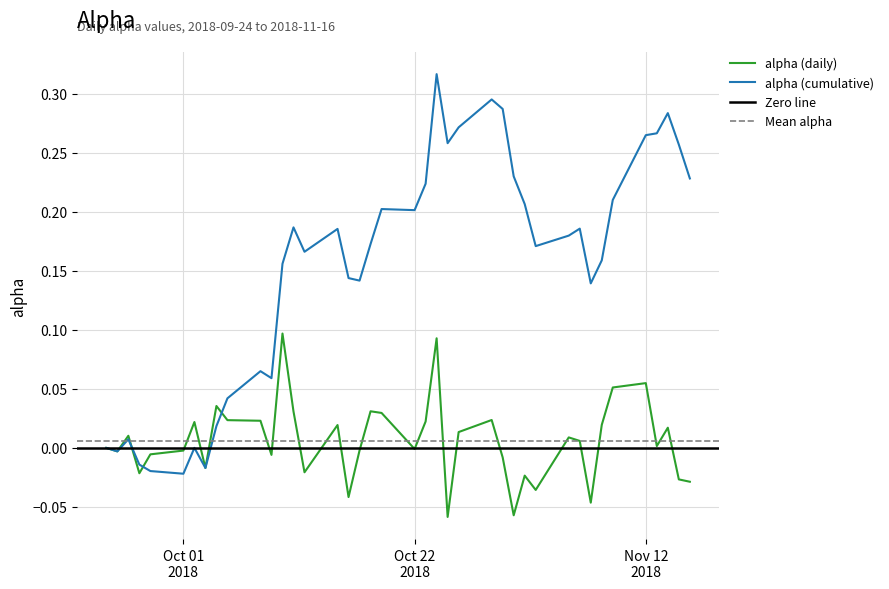

Reading right to left, what are all the values shown in this chart?

-0.0	-0.0	0.0	0.0	0.1	0.1	0.0	-0.0	0.0	0.0	-0.0	-0.0	-0.1	-0.0	0.0	0.0	-0.1	0.1	0.0	-0.0	0.0	0.0	-0.0	-0.0	0.0	-0.0	0.0	0.1	-0.0	0.0	0.0	0.0	-0.0	0.0	-0.0	-0.0	-0.0	0.0	-0.0	0.0